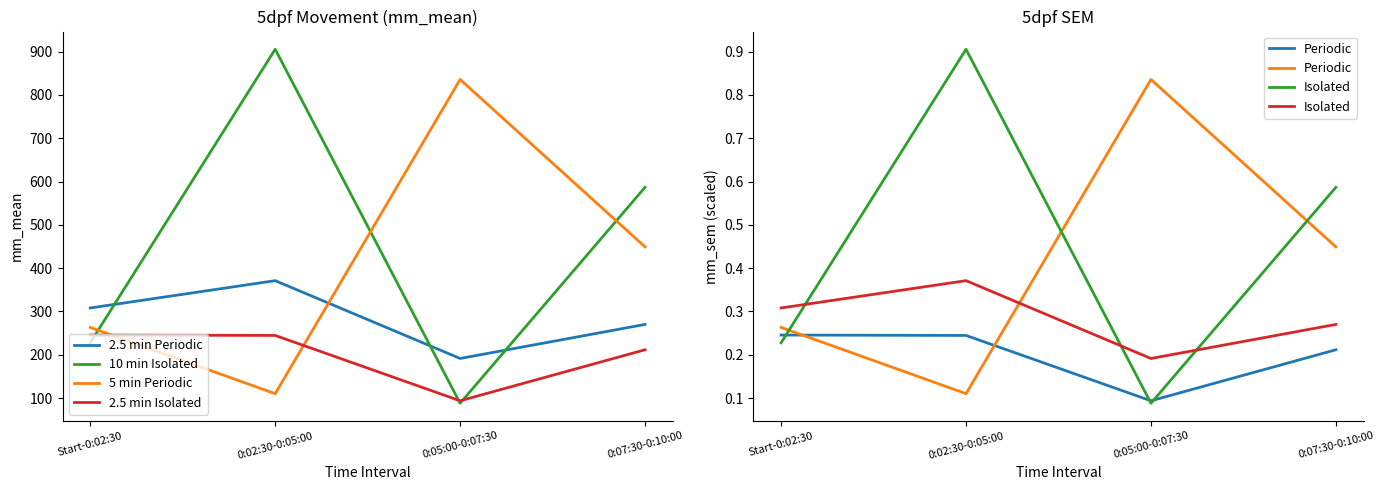

What is the value of the 2.5 min Periodic point at the 2nd from the left?

371.2